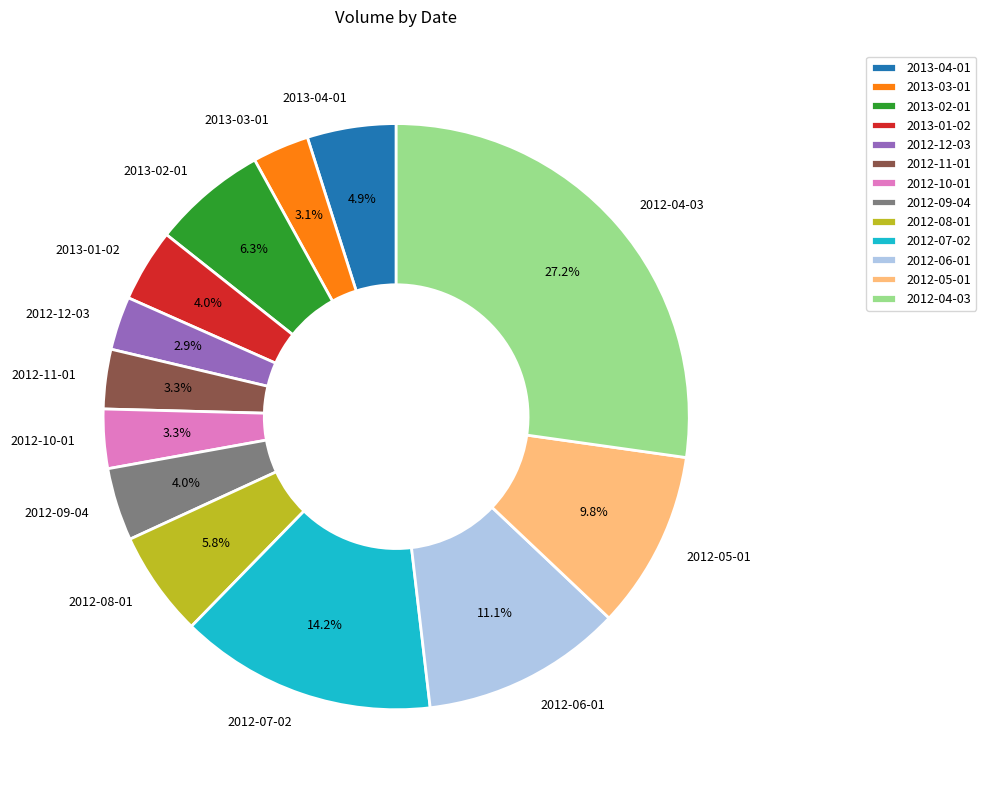

Is 2012-09-04 the majority of the pie?

No